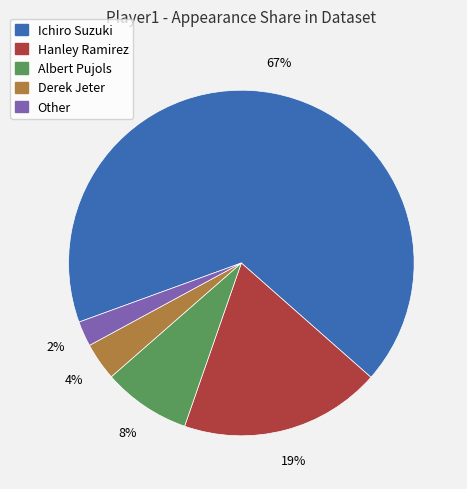

True or false: Other accounts for 2% of the total.

True